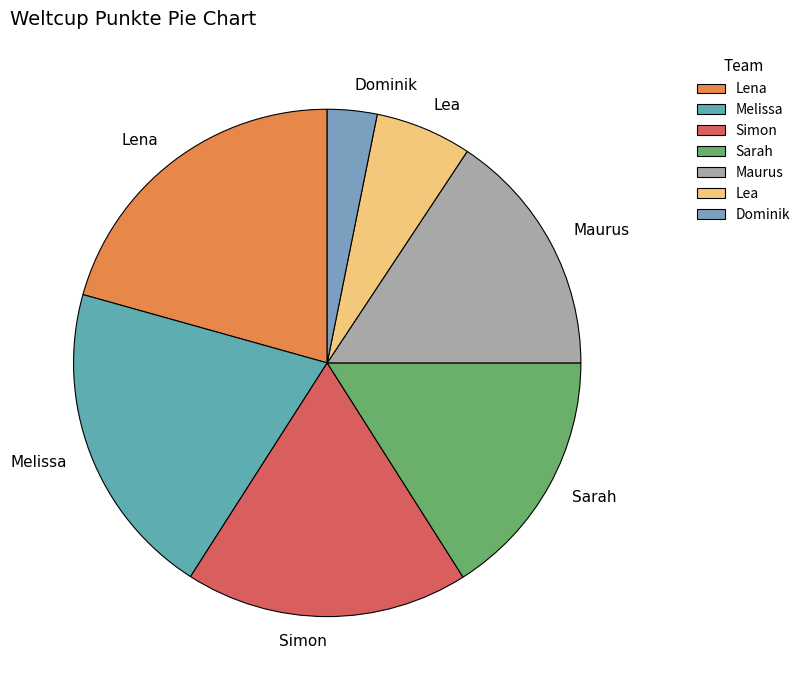

Do Lena and Dominik together represent more than half of the pie?

No